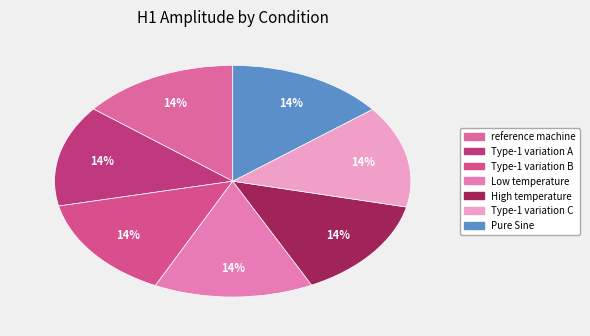

How many segments does this pie chart have?

7